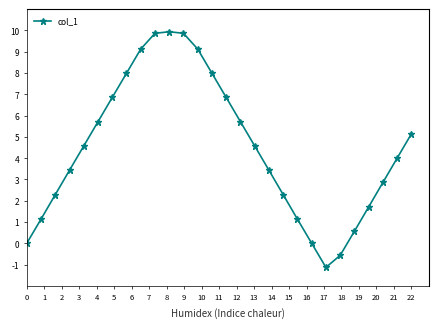

True or false: the data has more than 0 interior local peaks.

True